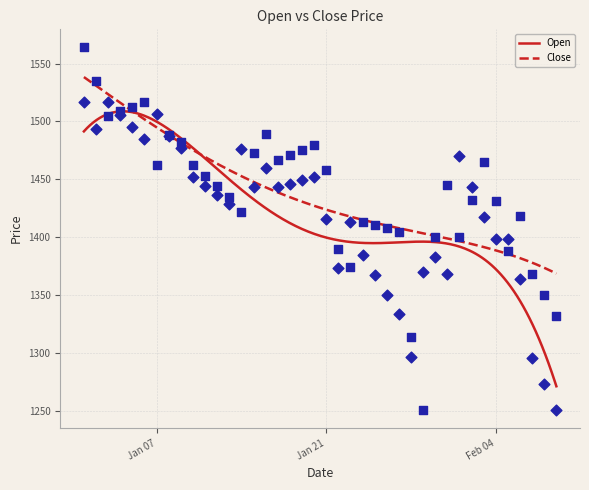

Which series contains the highest Y value?

Close